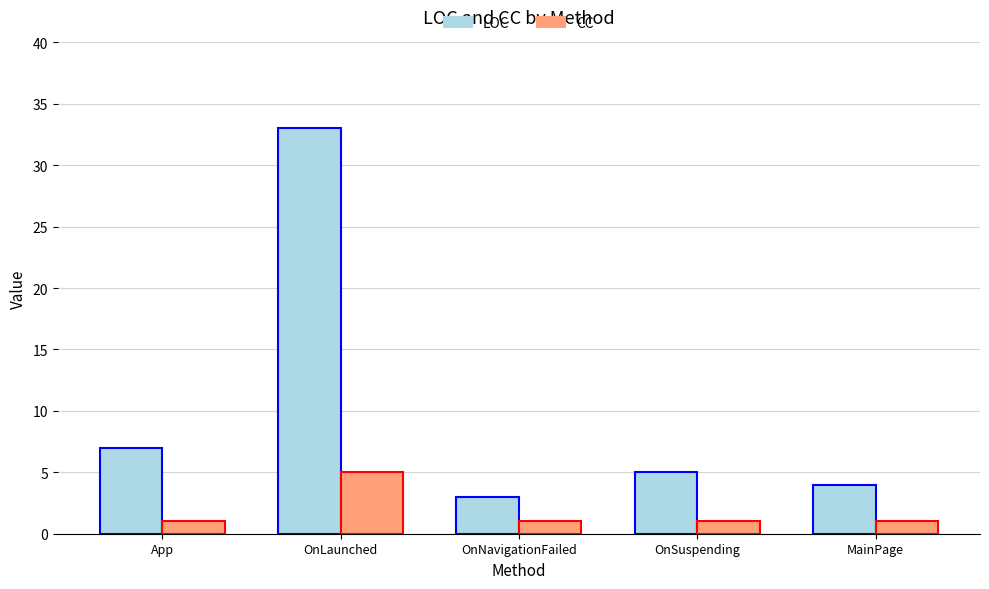

At MainPage, list the series in order from smallest to largest.

CC, LOC